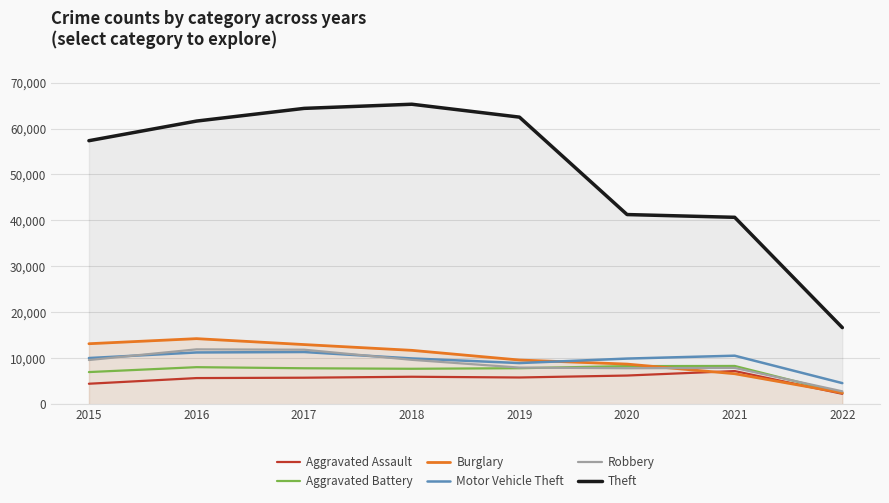

At which category does Aggravated Assault reach its first local peak?

2018